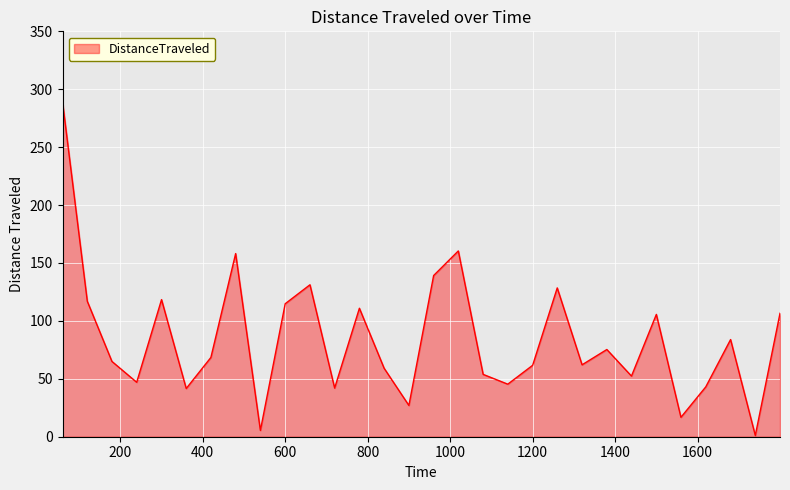

What is the greatest value displayed?

289.1